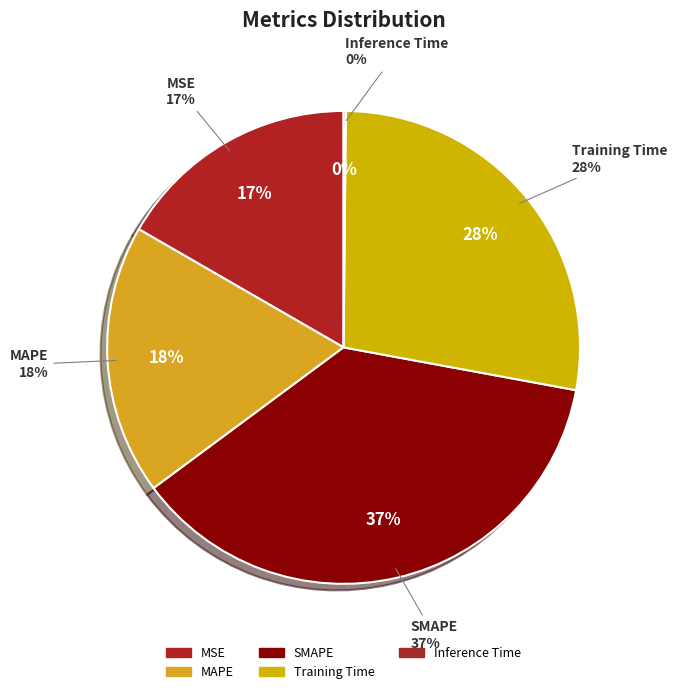

What is the largest slice in the pie chart?

SMAPE